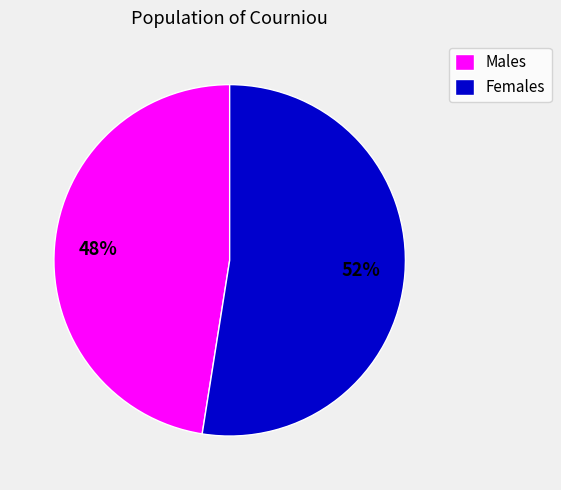

Approximately how many times larger is the value at Males compared to Females?

0.9